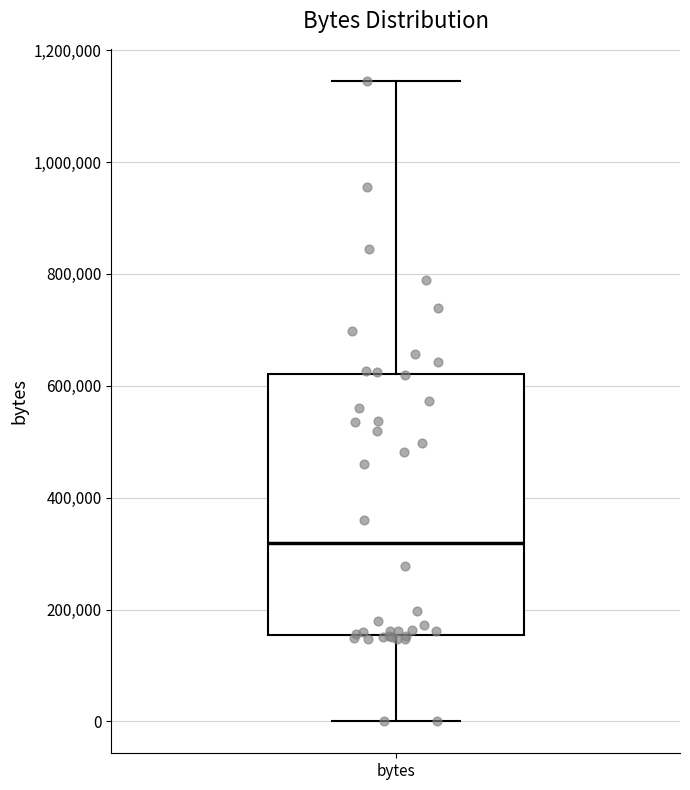

Transcribe this box plot: give where the median line is, the range the box spans, and where the two whiskers end, as read against the y-axis. The values are not printed on the chart, so give them approximately, as read against the axis.

median 320000, box 160000 to 620000, whiskers 0 to 1140000